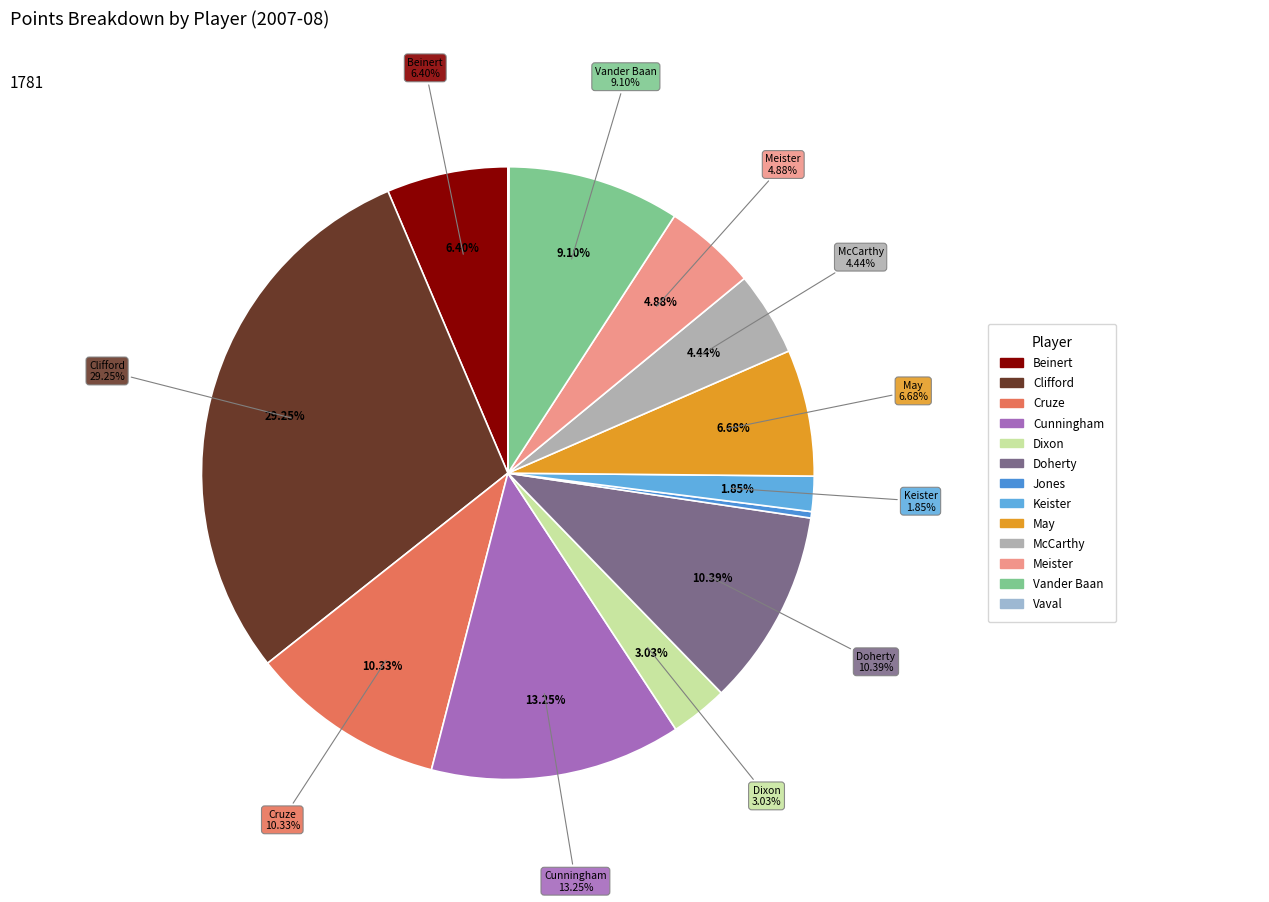

To the nearest percent, what is the difference between the Vaval, Victor and Keister, Andrew slice percentages?

2%